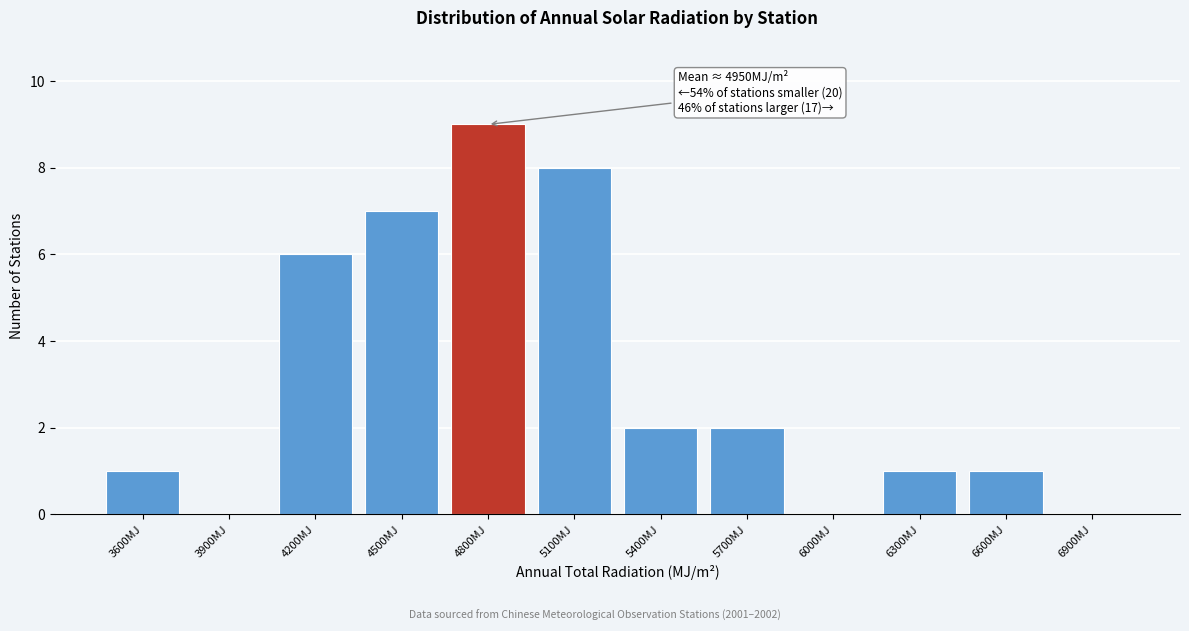

Reading left to right, what are all the values shown in this chart?

3600MJ=1	3900MJ=0	4200MJ=6	4500MJ=7	4800MJ=9	5100MJ=8	5400MJ=2	5700MJ=2	6000MJ=0	6300MJ=1	6600MJ=1	6900MJ=0